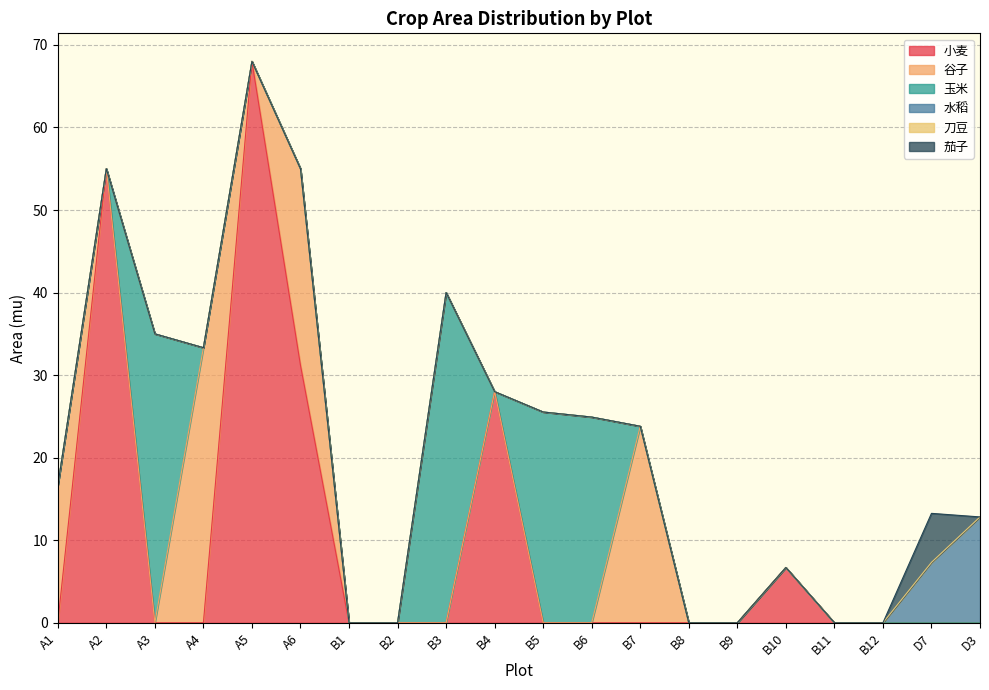

Which has a higher value, A3 or B6?

A3